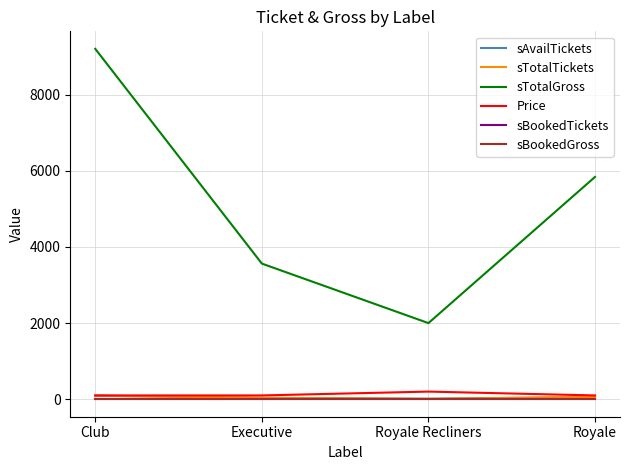

Does the chart have visible grid lines?

Yes